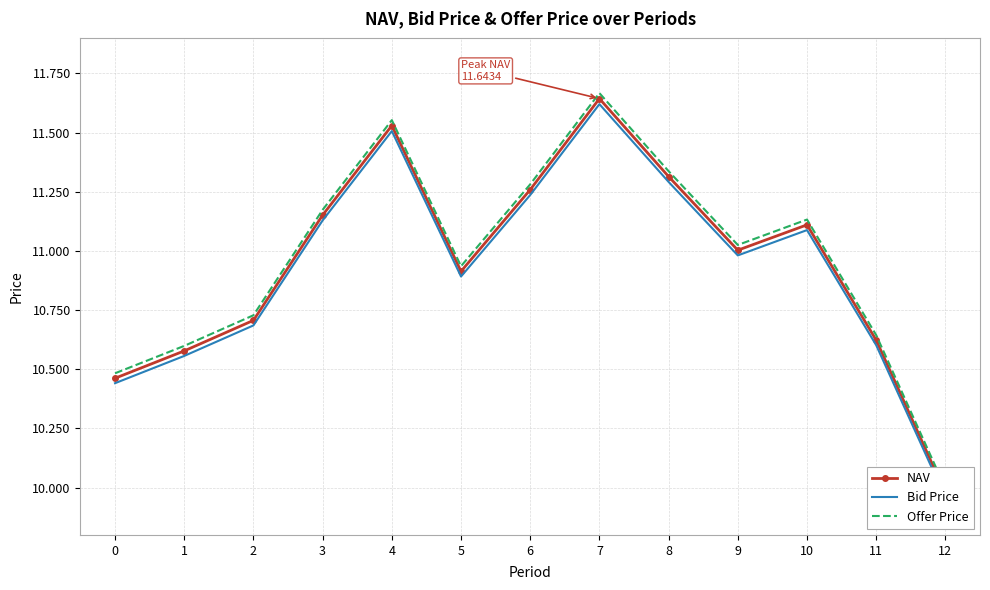

What is the difference between the maximum and minimum values in the Offer Price series?

1.7